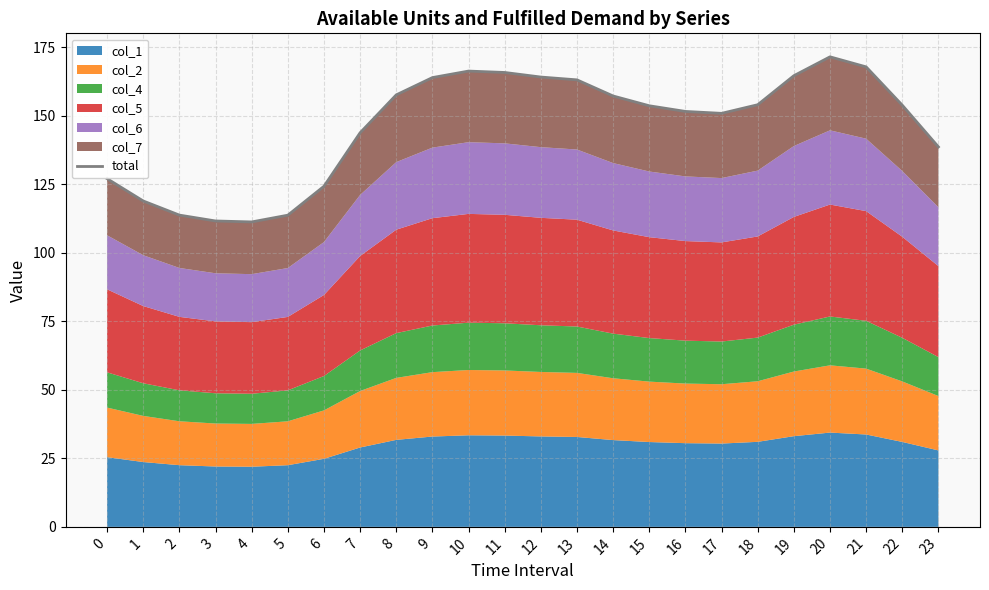

How many data points does each series have?

24